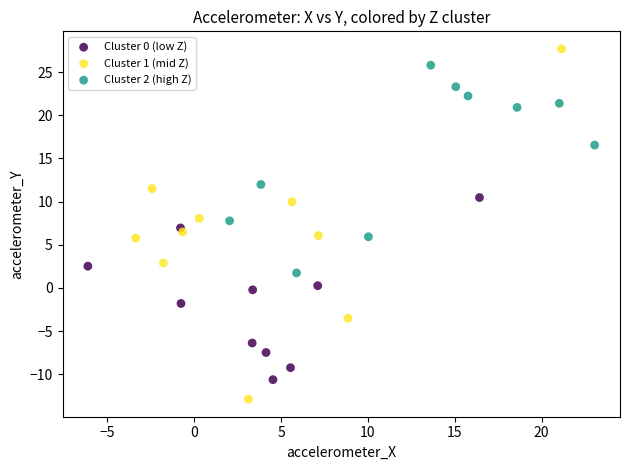

Which series reaches the maximum Y coordinate?

Cluster 1 (mid Z)